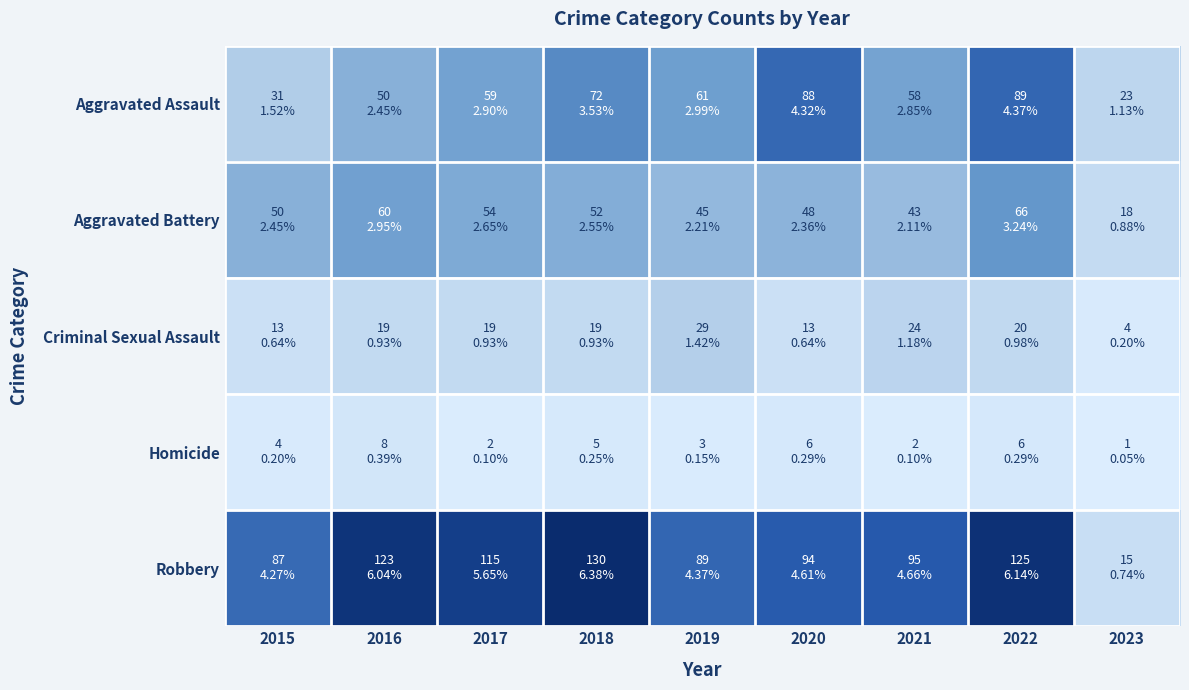

Between 2018 and 2019, which is larger?

2018